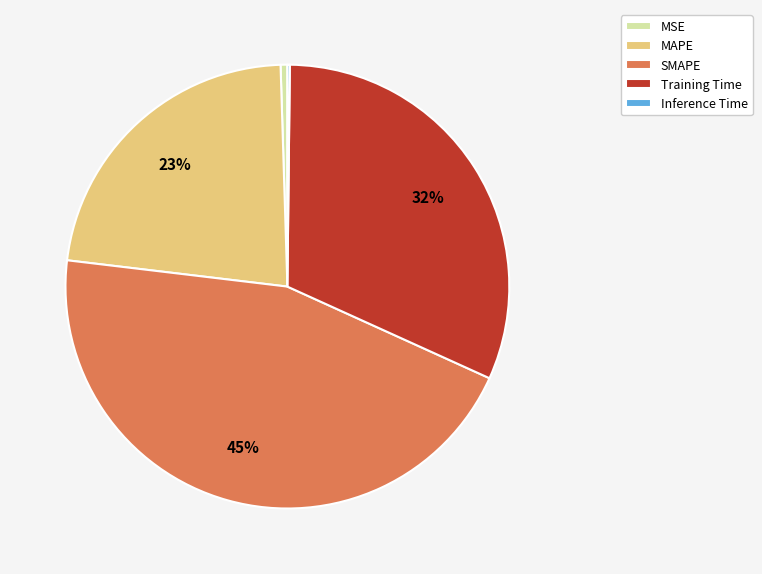

Which has a higher value, SMAPE or MSE?

SMAPE